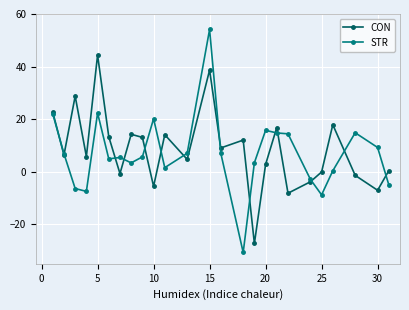

What is the value of the STR point at the 17th from the left?

15.8